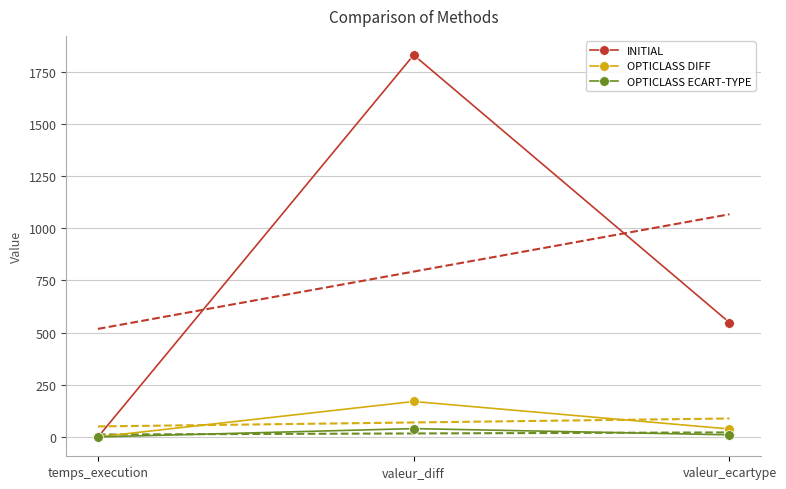

How many data points does each series have?

3